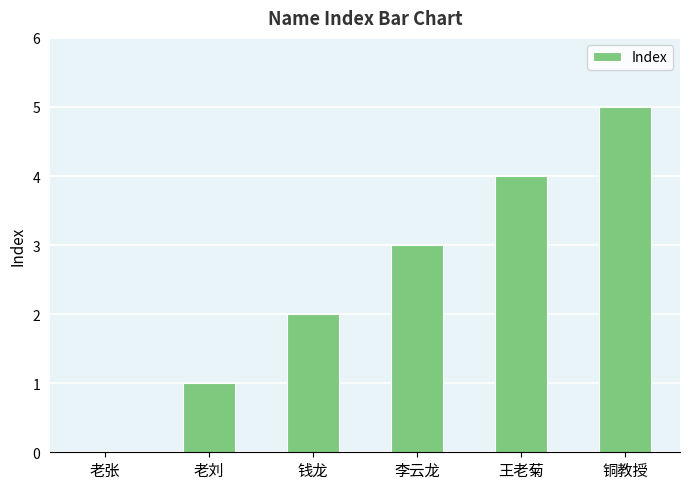

Which label corresponds to the largest value in the chart?

铜教授